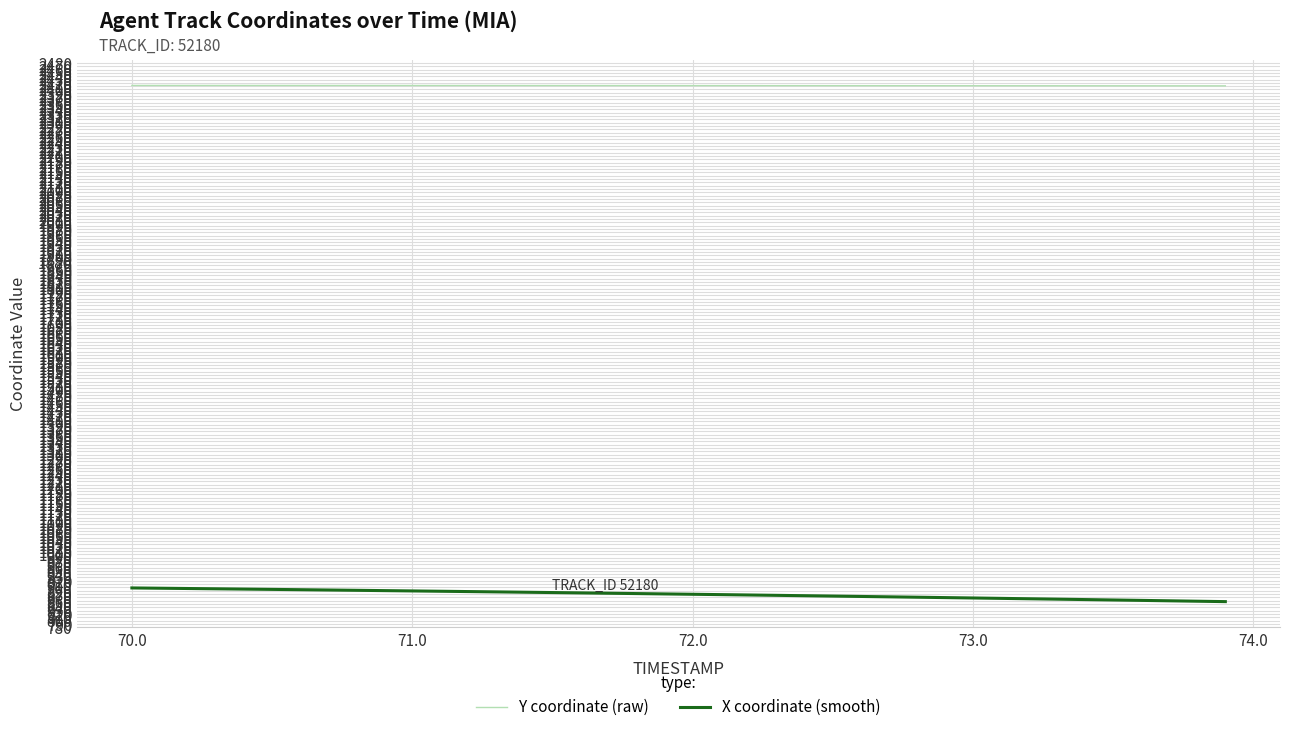

What is the maximum value shown in the chart?

2412.1